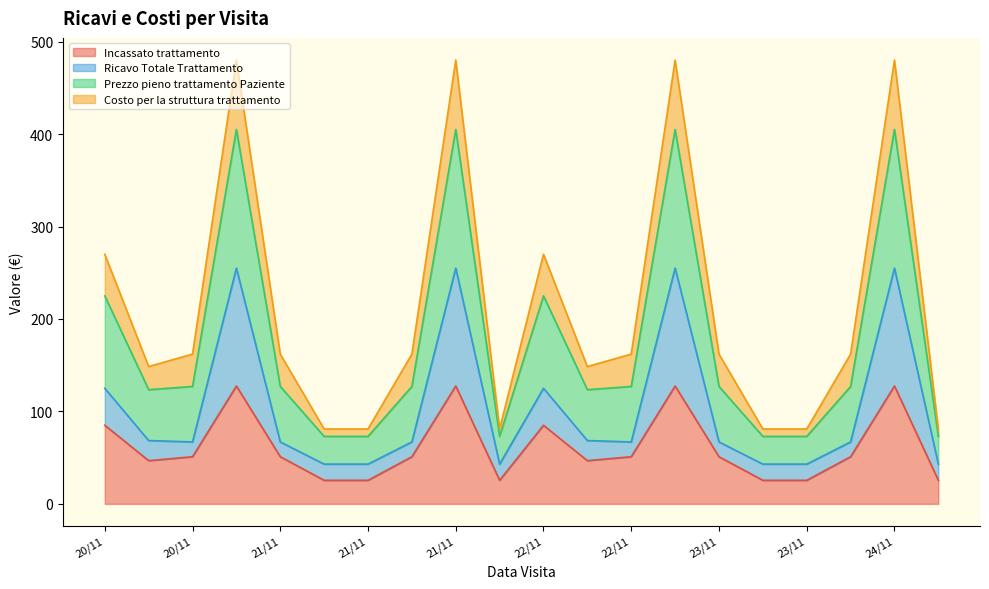

Which series has the widest spread of values?

Prezzo pieno trattamento Paziente